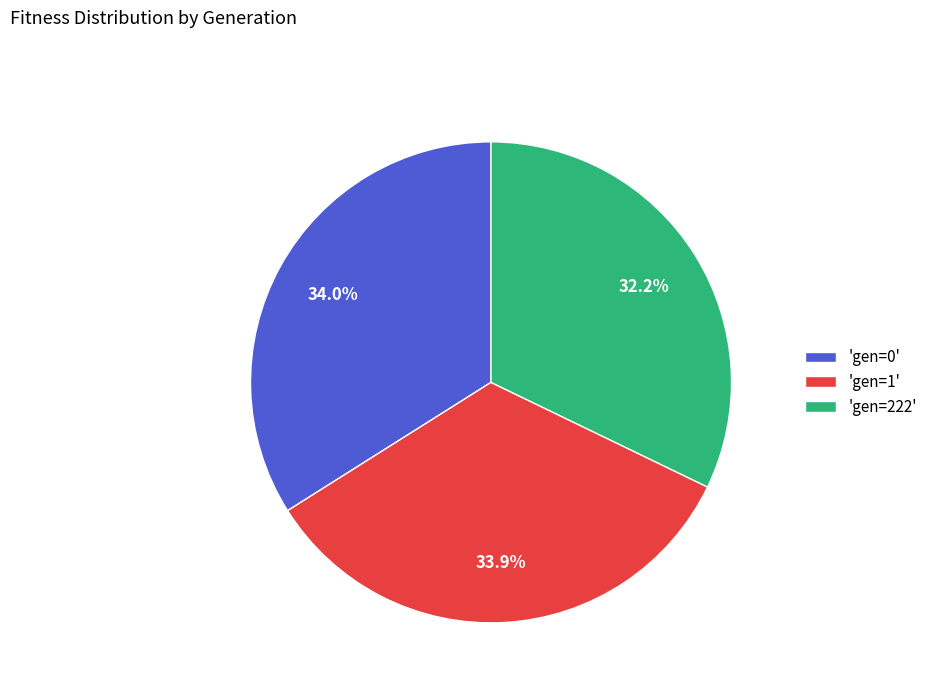

Between 'gen=222' and 'gen=1', which is larger?

'gen=1'